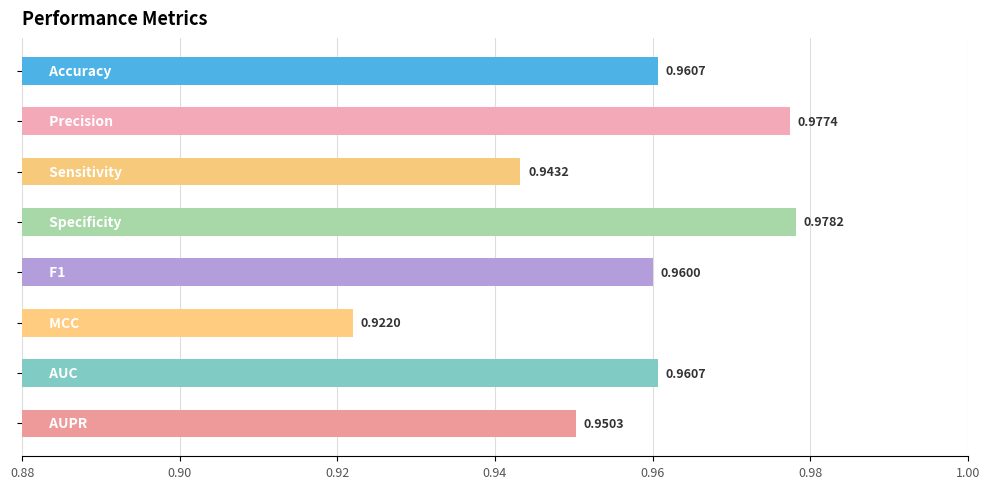

Are the bars grouped side by side (vs. stacked)?

No